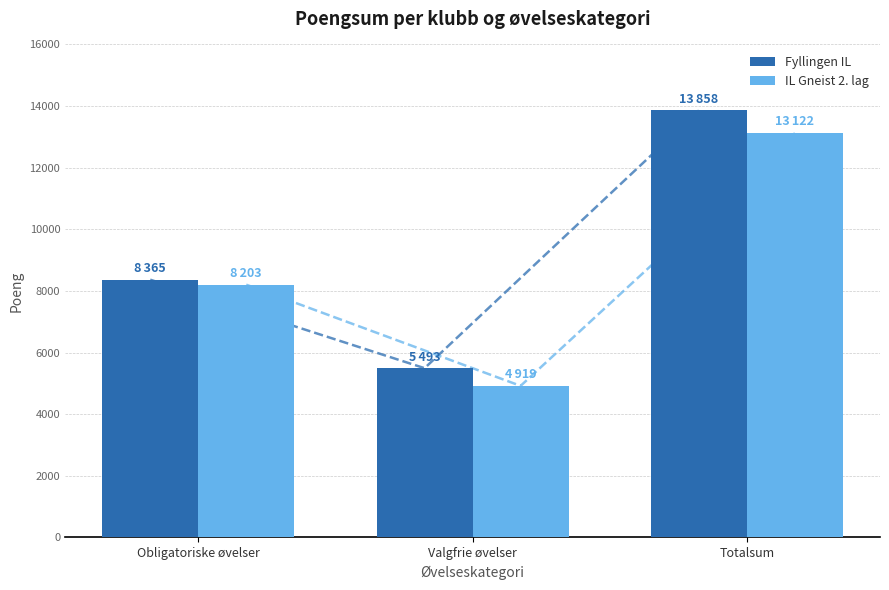

Does the chart contain any negative values?

No